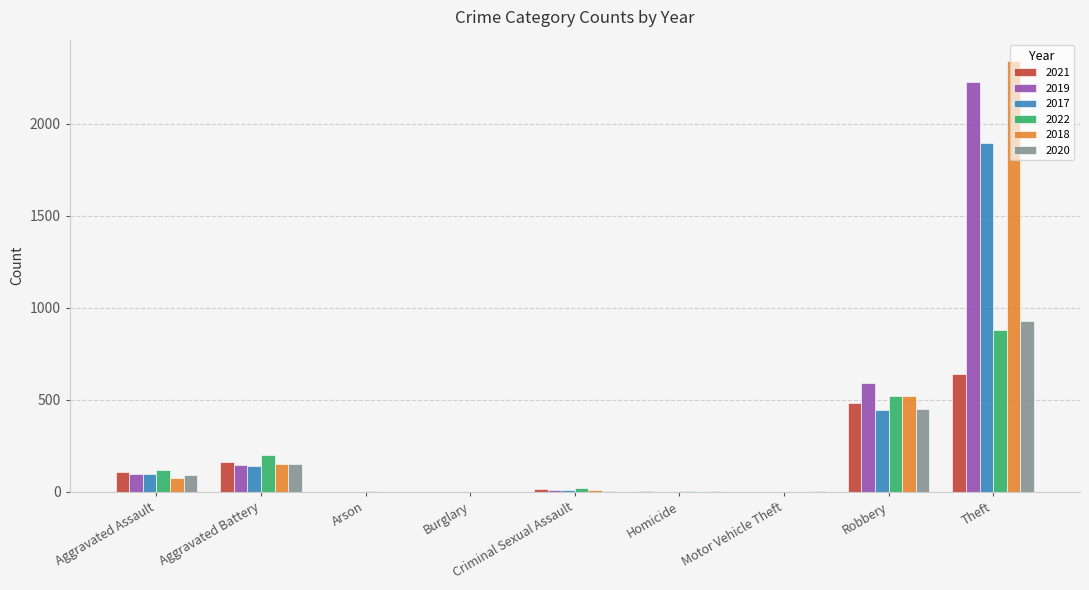

How many groups of bars are there?

9